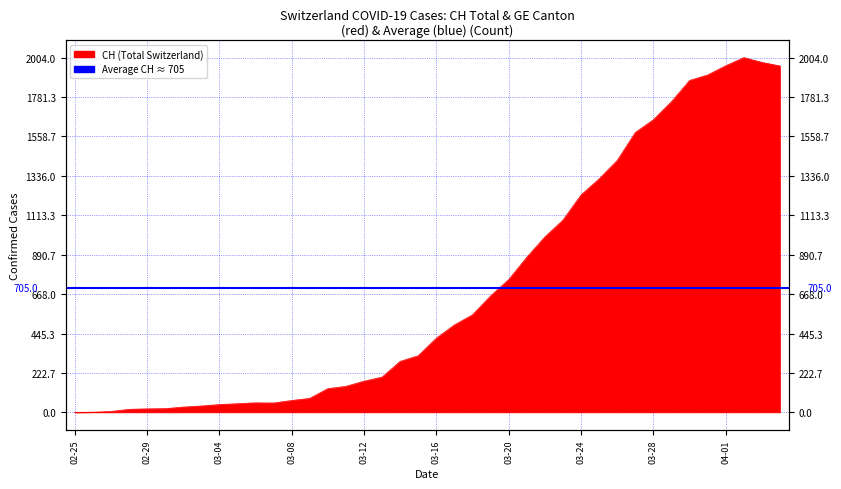

At which label does the data first exceed 419?

2020-03-17